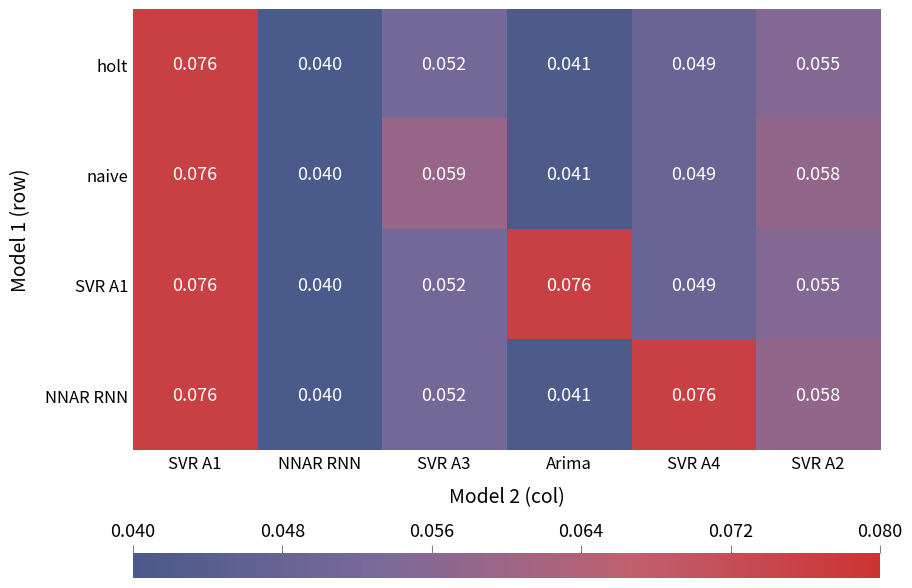

At which label is NNAR RNN closest to 0?

NNAR RNN